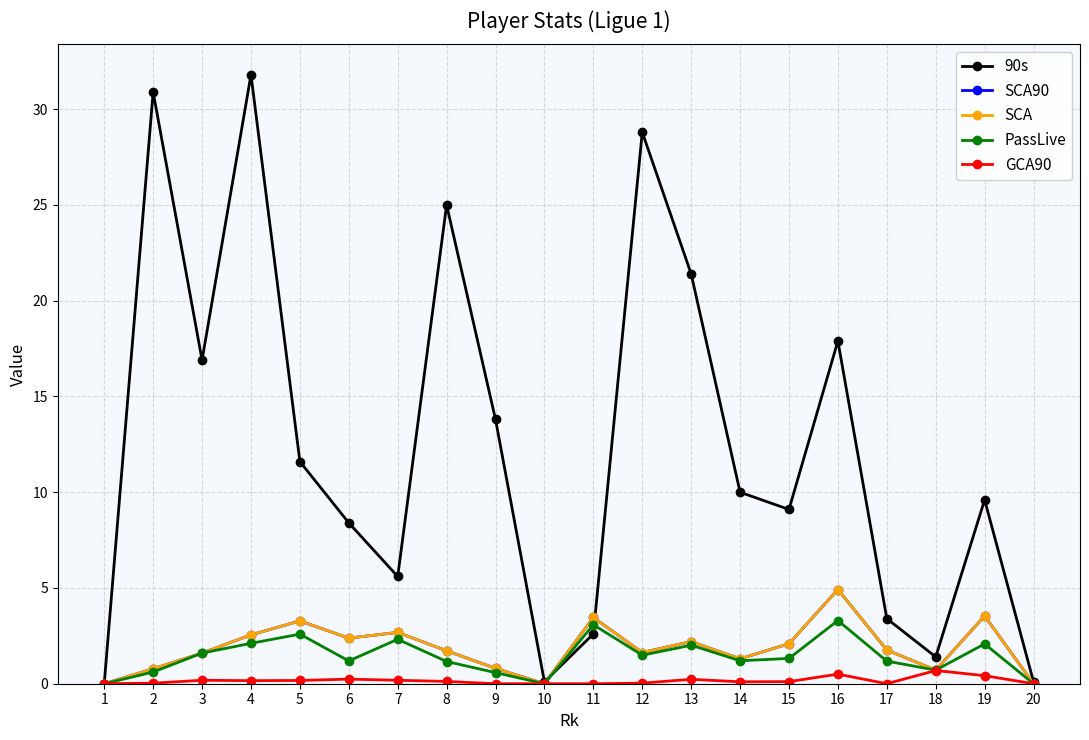

Is it true that 90s equals 0.0 at 1?

True